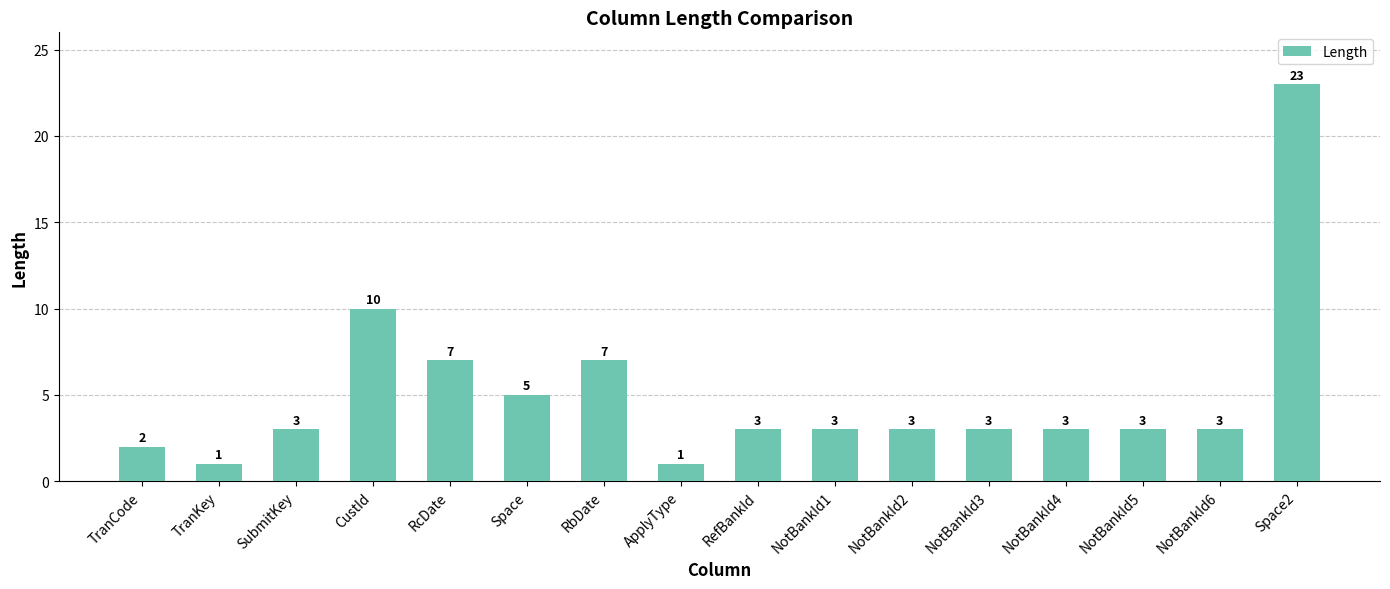

Reading left to right, transcribe all the data shown in this chart.

TranCode=2	TranKey=1	SubmitKey=3	CustId=10	RcDate=7	Space=5	RbDate=7	ApplyType=1	RefBankId=3	NotBankId1=3	NotBankId2=3	NotBankId3=3	NotBankId4=3	NotBankId5=3	NotBankId6=3	Space2=23